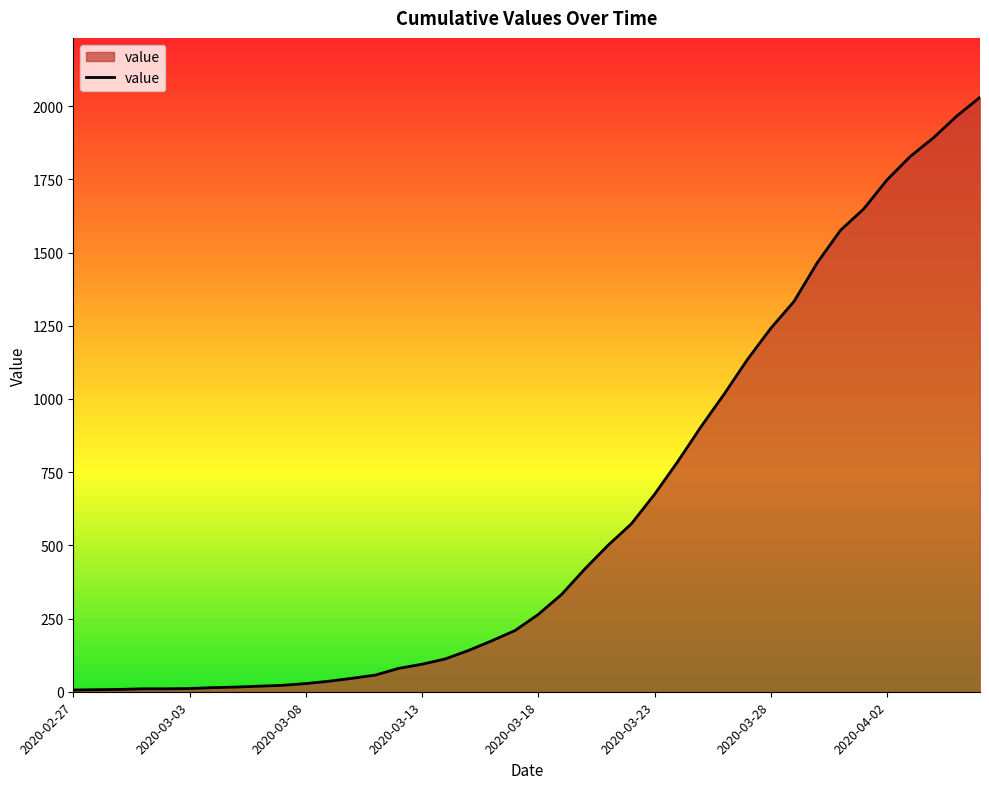

What is the difference between the maximum and minimum values?

2024